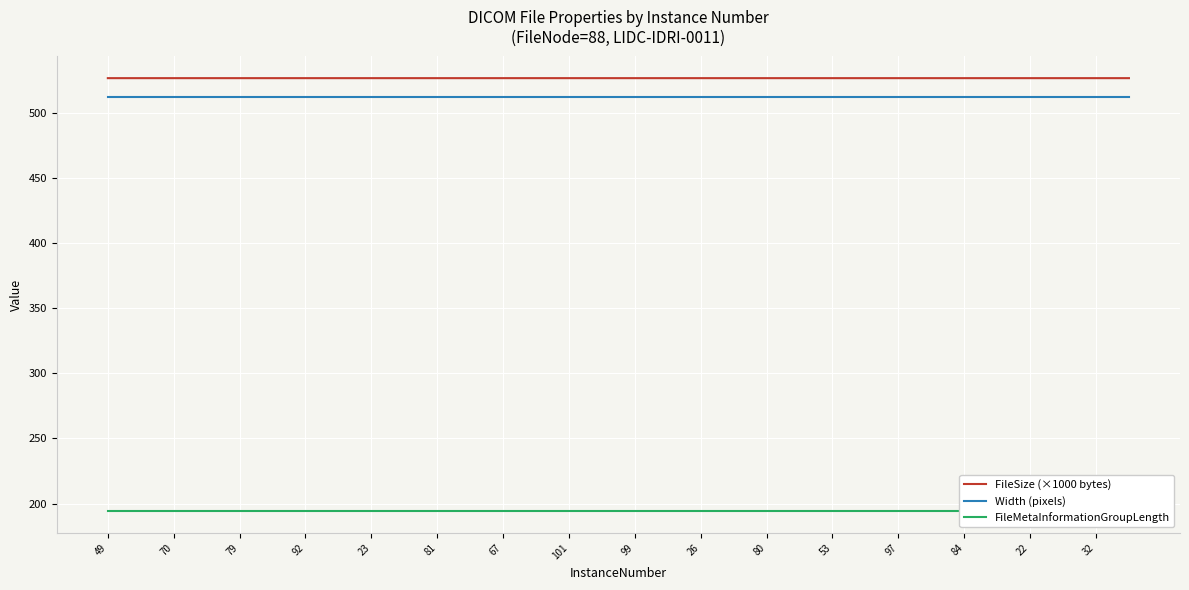

What are all the series names shown in the legend?

FileSize (×1000 bytes), Width (pixels), FileMetaInformationGroupLength